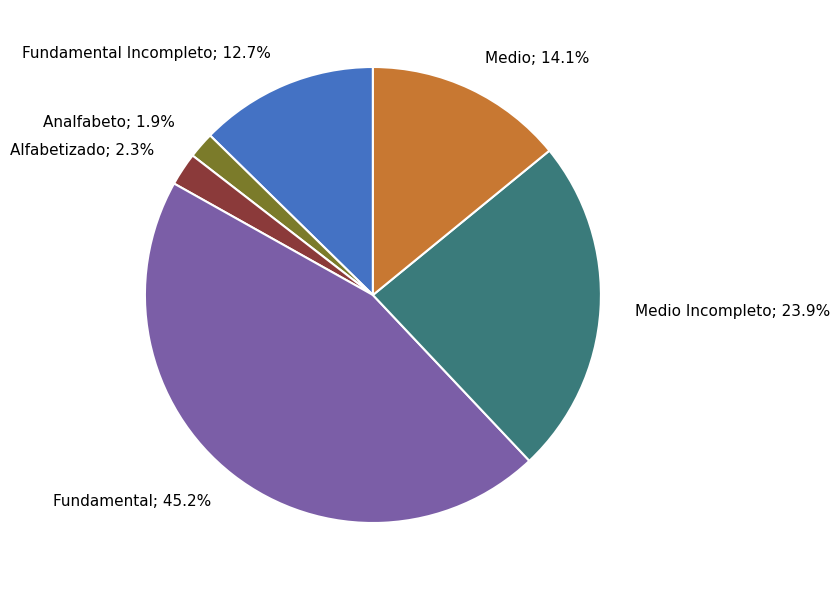

Between Medio; 14.1% and Fundamental; 45.2%, which is larger?

Fundamental; 45.2%